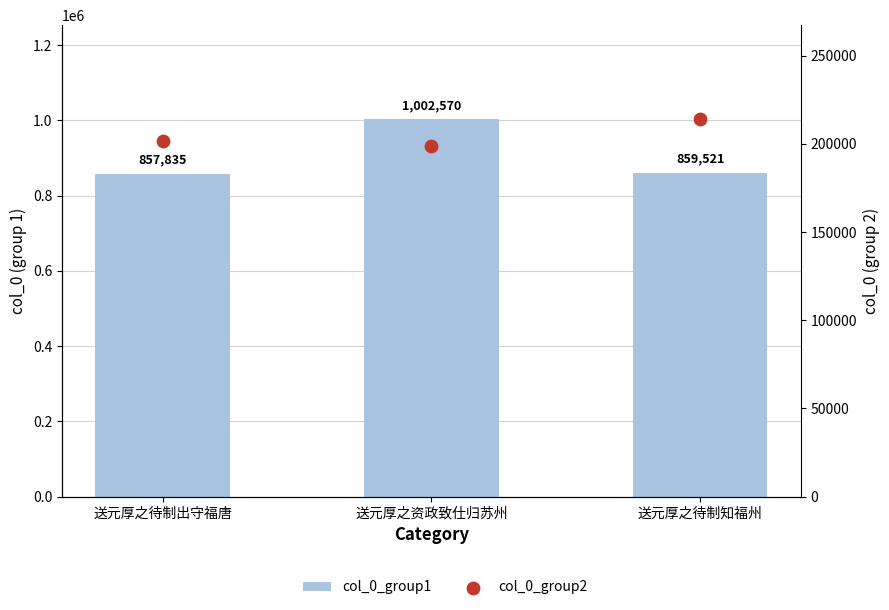

What are all the series names shown in the legend?

col_0_group1, col_0_group2